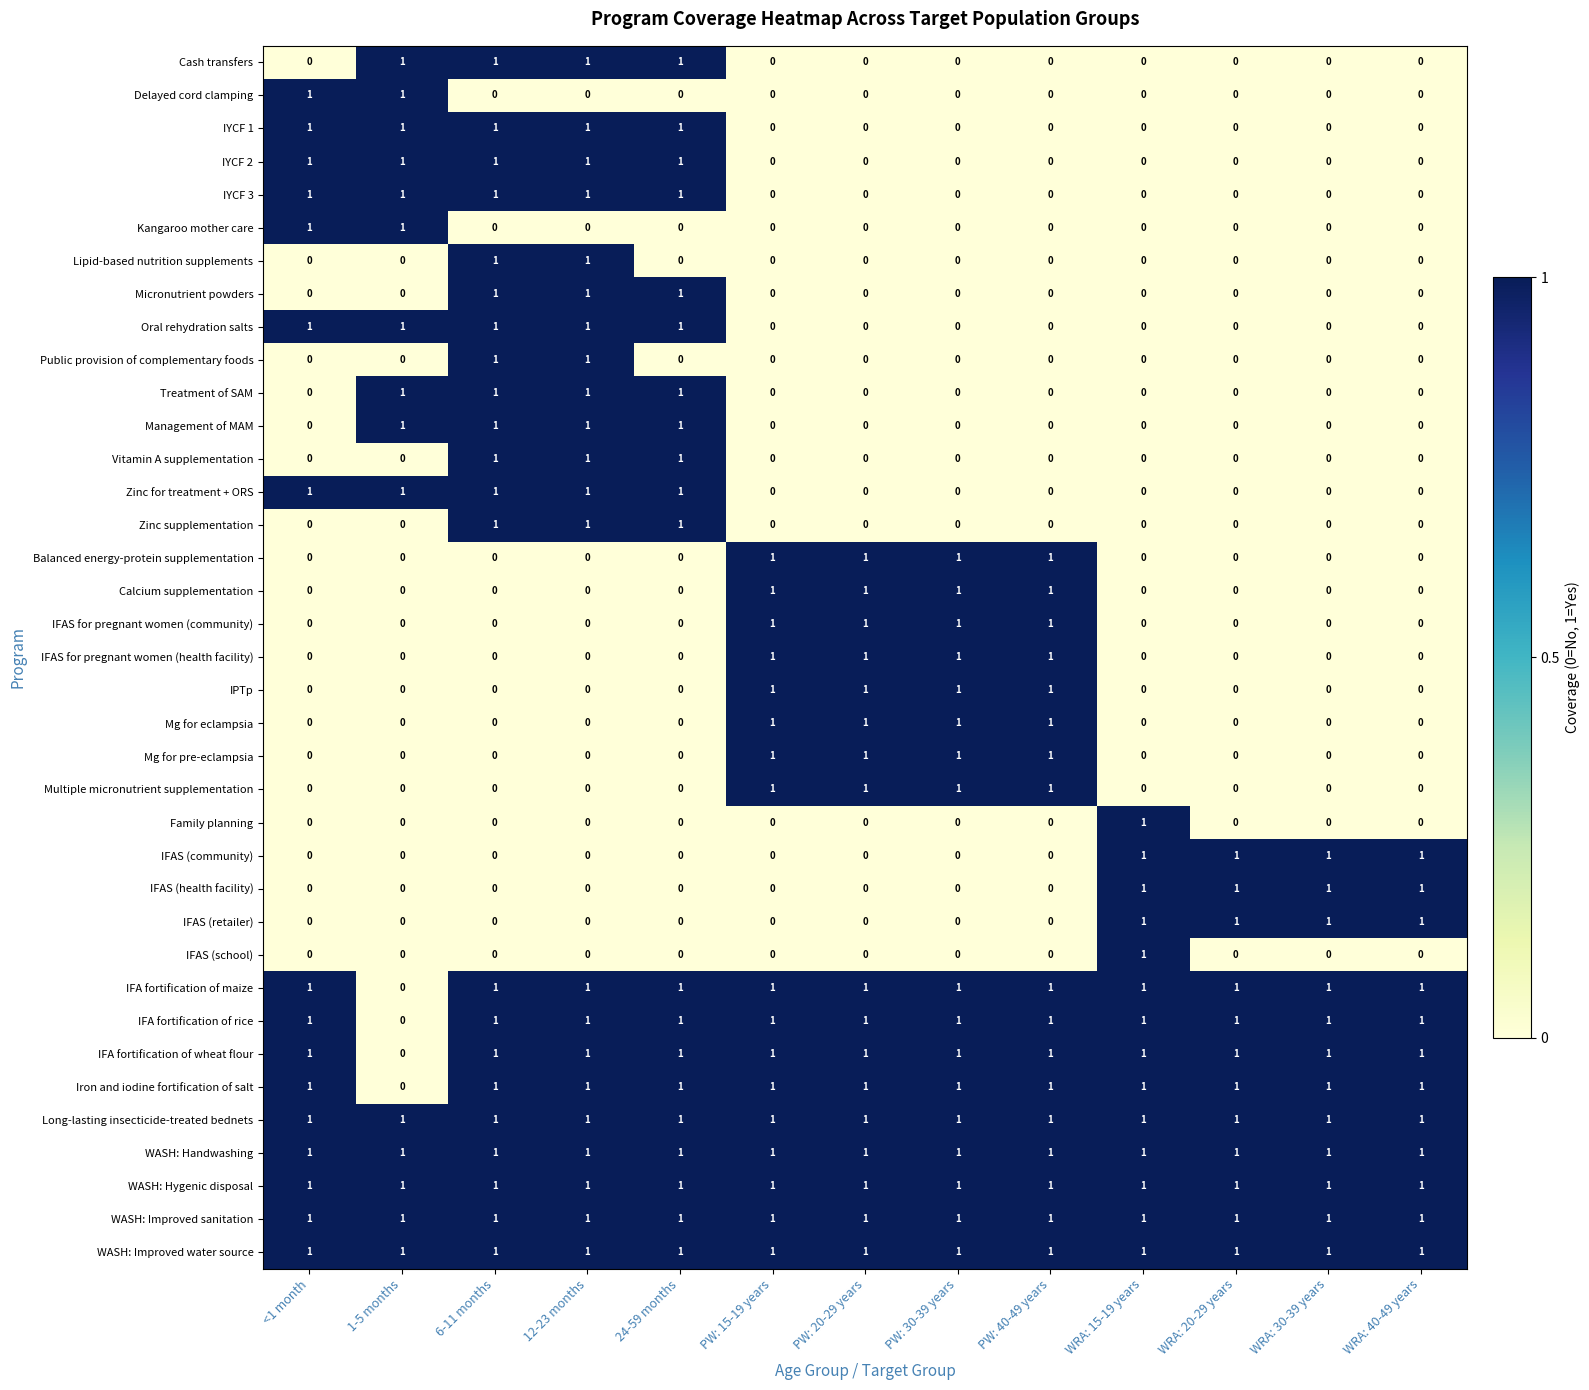

Is it true that Calcium supplementation equals 0 at 1-5 months?

True